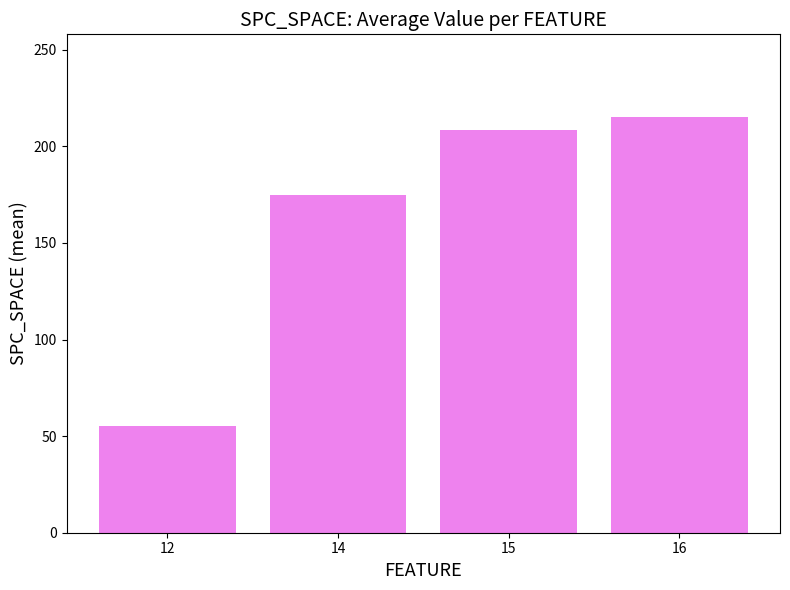

How many bars are there in total?

4